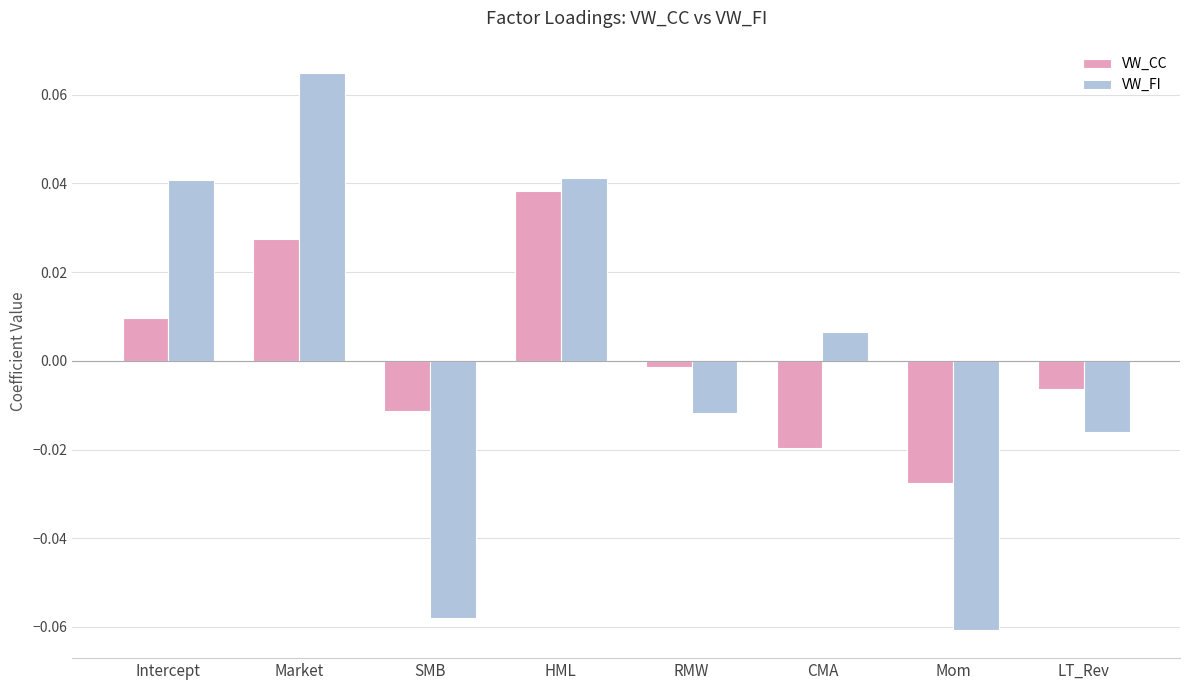

Where does the VW_FI series first go above 0?

Intercept